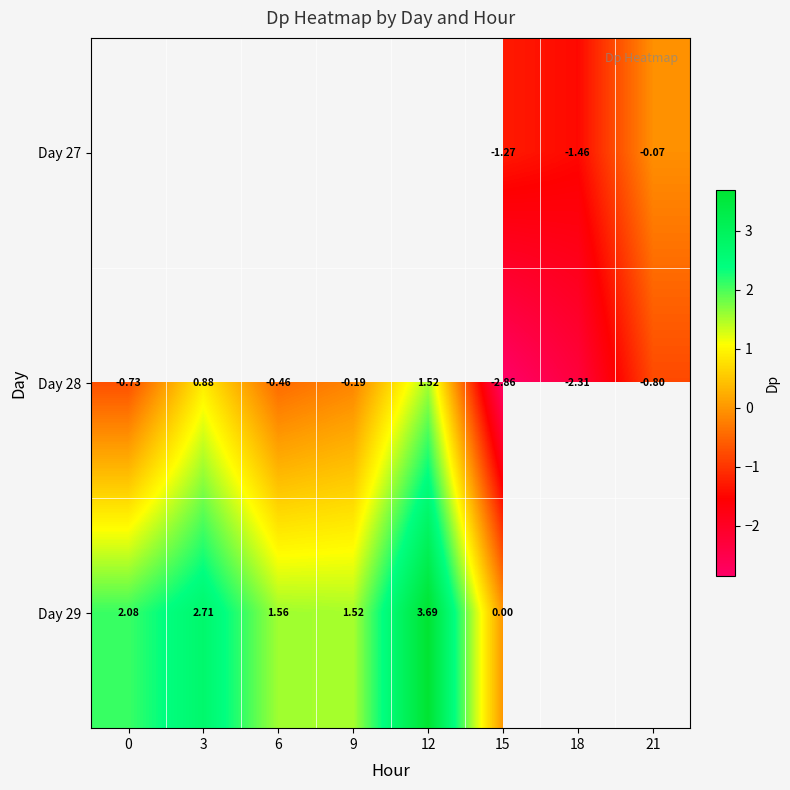

Is the value of Day 27 at 18 greater than the value of Day 28 at 9?

No